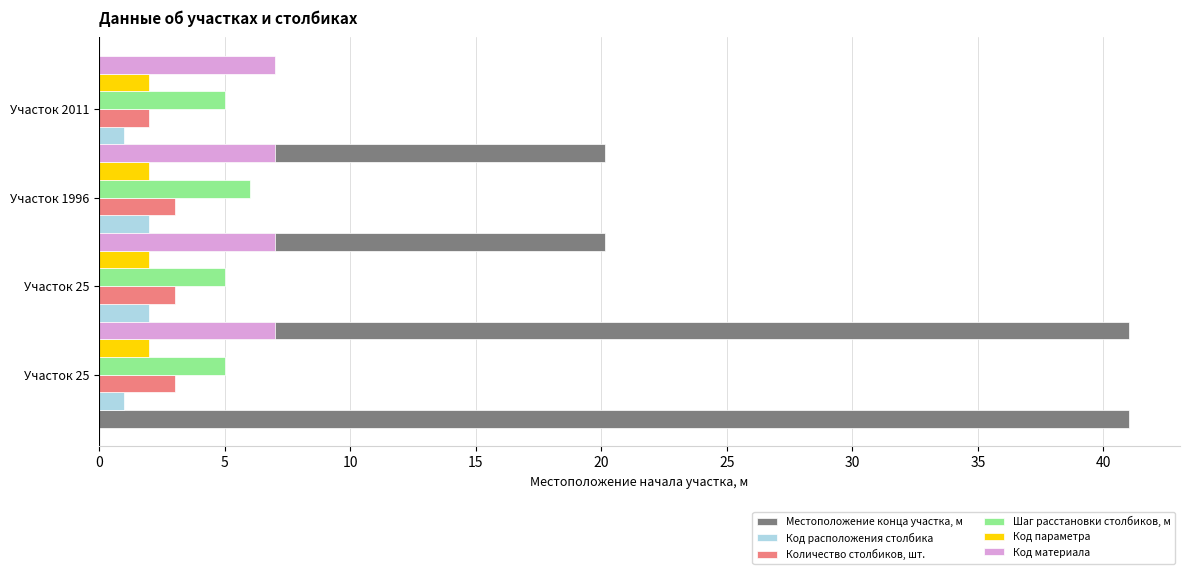

Reading right to left, list all the values displayed in this chart.

Местоположение конца участка, м: 15=20.2	10=20.2	5=41.0	0=41.0
Код расположения столбика: 15=1.0	10=2.0	5=2.0	0=1.0
Количество столбиков, шт.: 15=2.0	10=3.0	5=3.0	0=3.0
Шаг расстановки столбиков, м: 15=5.0	10=6.0	5=5.0	0=5.0
Код параметра: 15=0.1	10=0.1	5=0.1	0=0.1
Код материала: 15=0.1	10=0.1	5=0.1	0=0.1